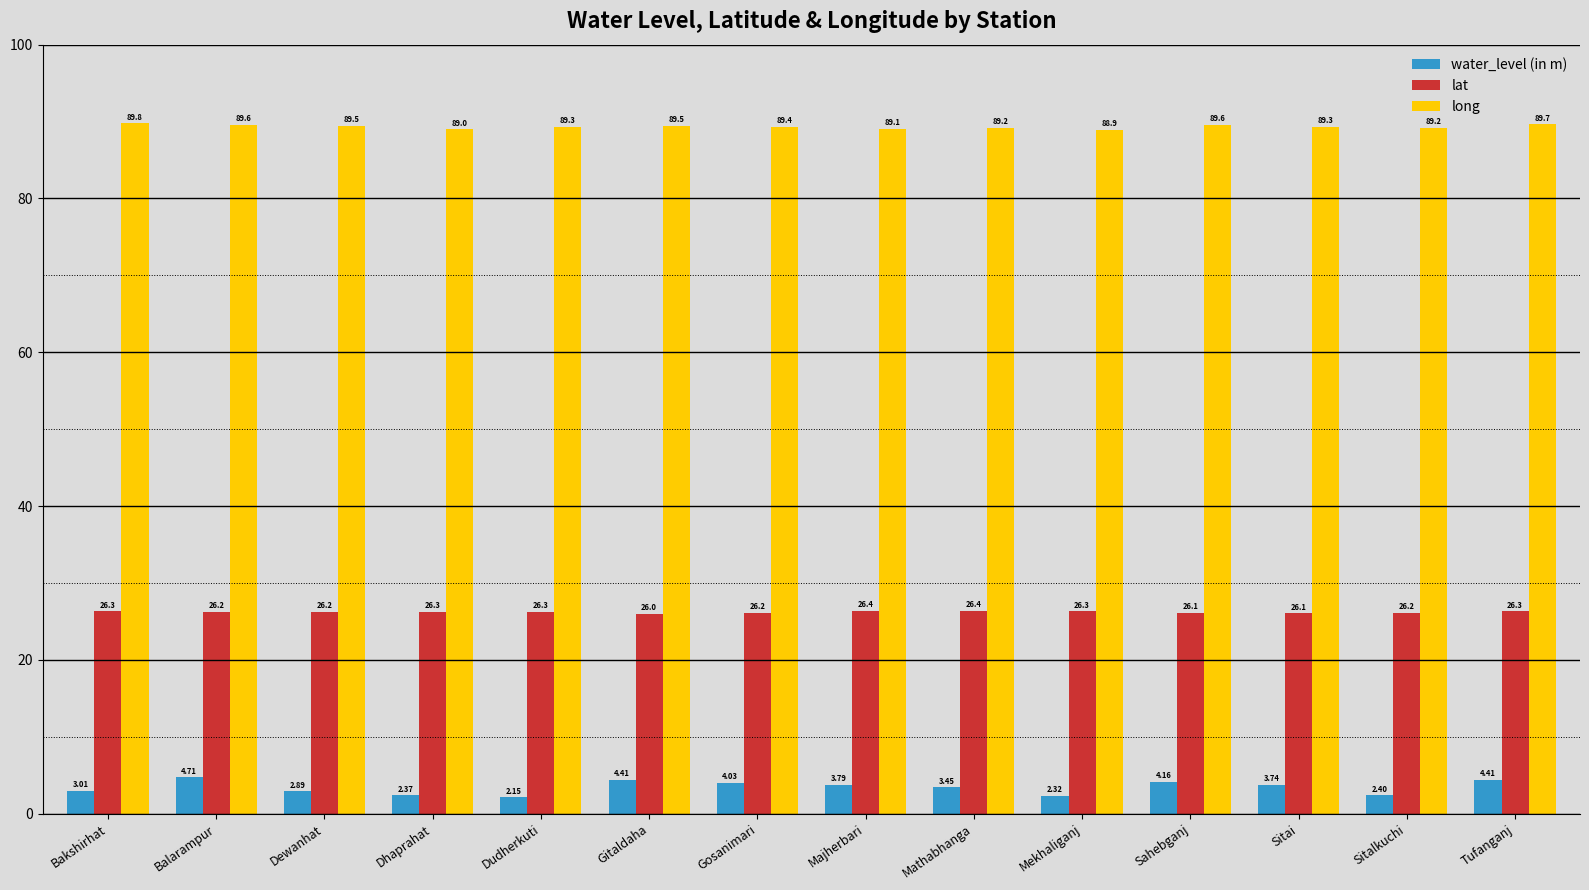

At which category does the chart reach its peak across all series?

Bakshirhat